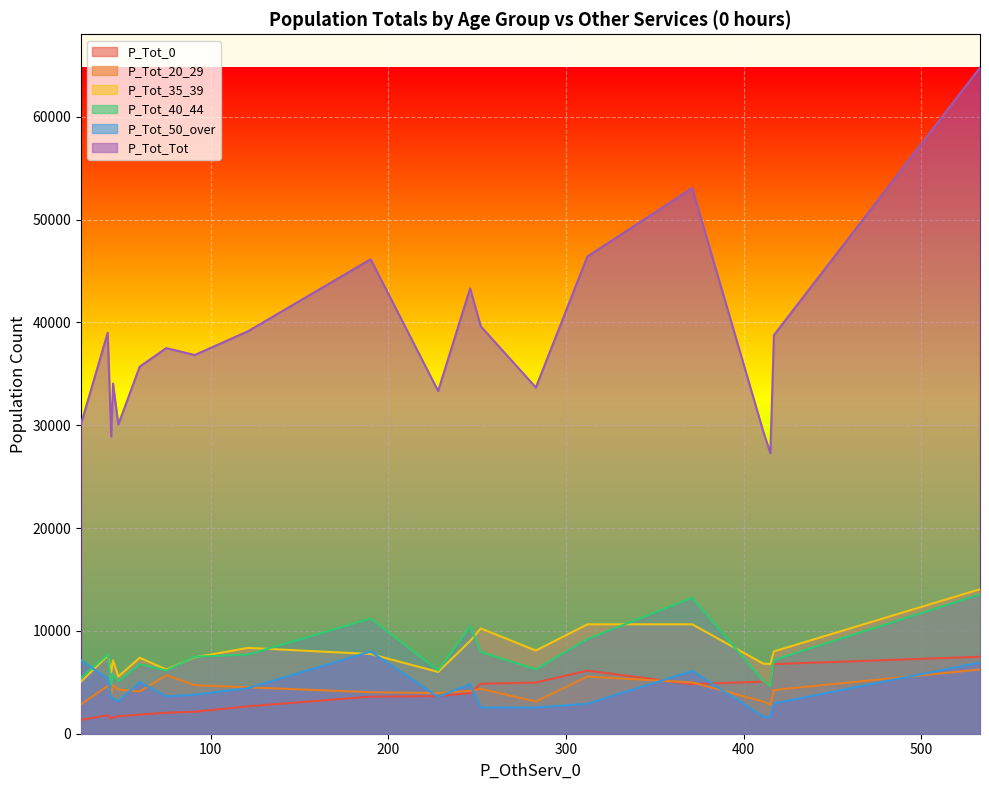

How many categories are shown in the chart?

20